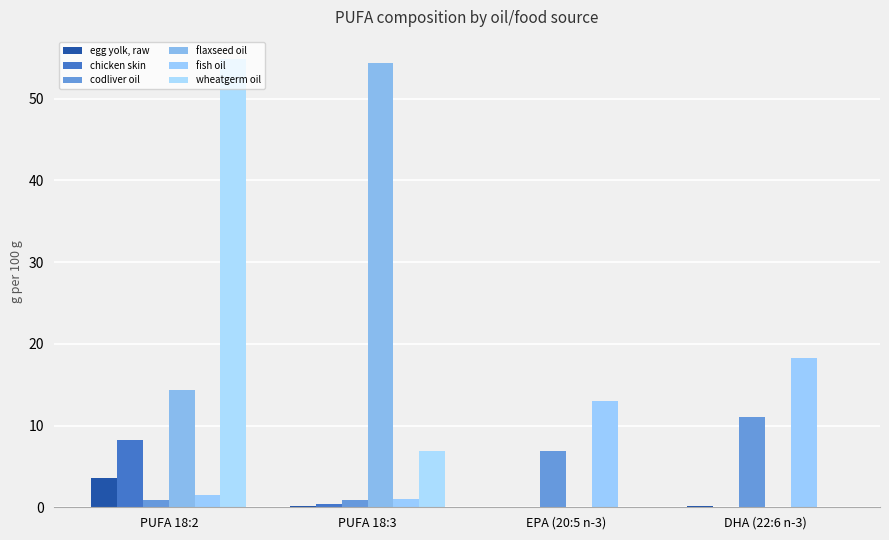

Which series has the largest total across all categories?

flaxseed oil